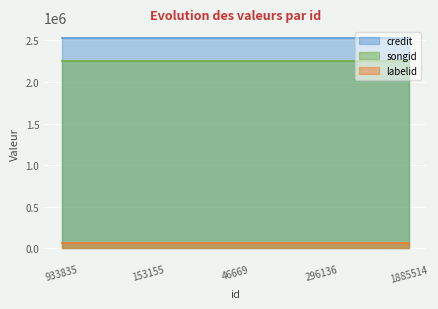

Is the value of songid at 46669 greater than the value of labelid at 296136?

Yes